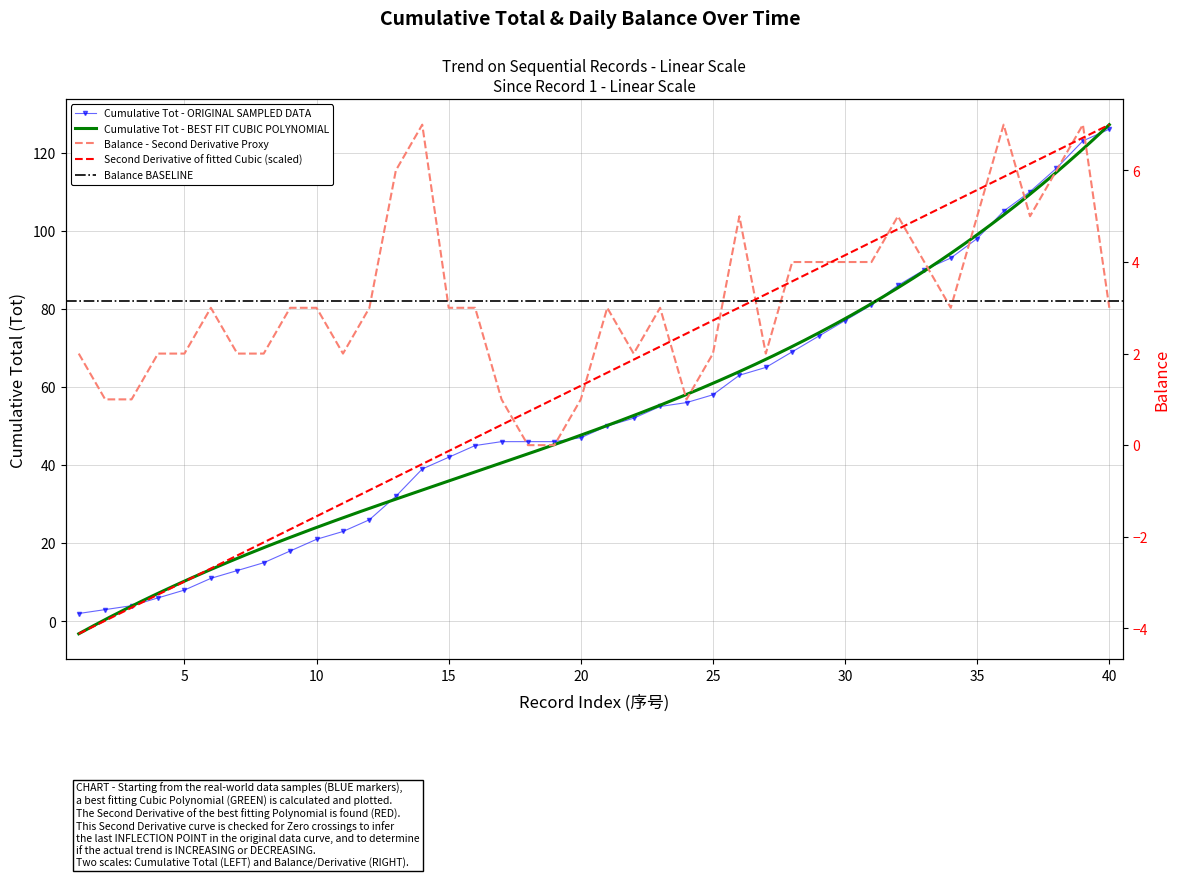

True or false: Balance has more than 1 interior local peaks.

True